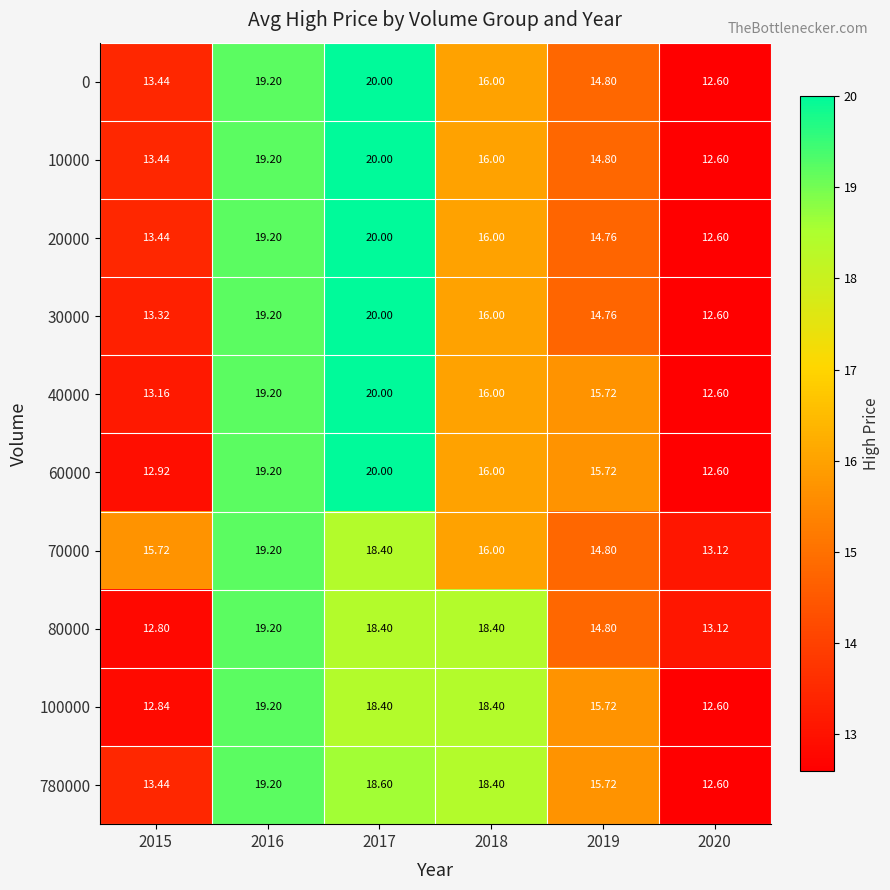

Is the value of 30000 at 2017 greater than the value of 70000 at 2015?

Yes